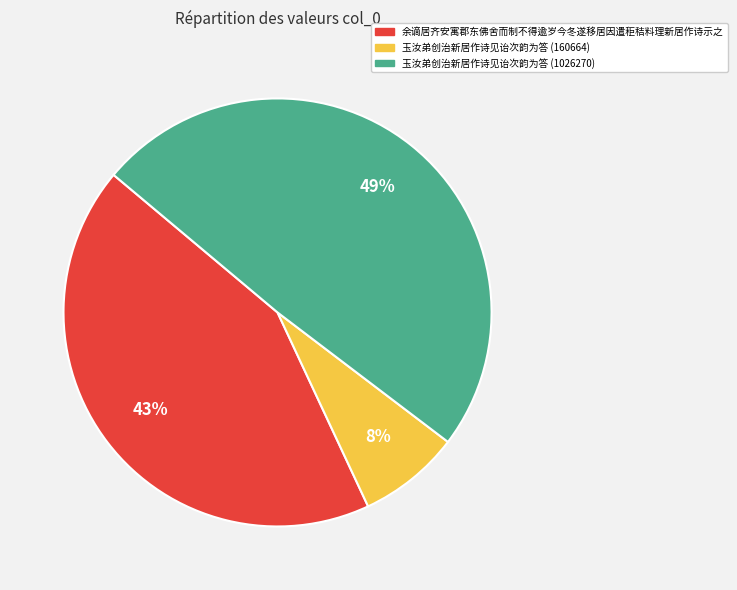

Is there a majority slice in this chart?

No